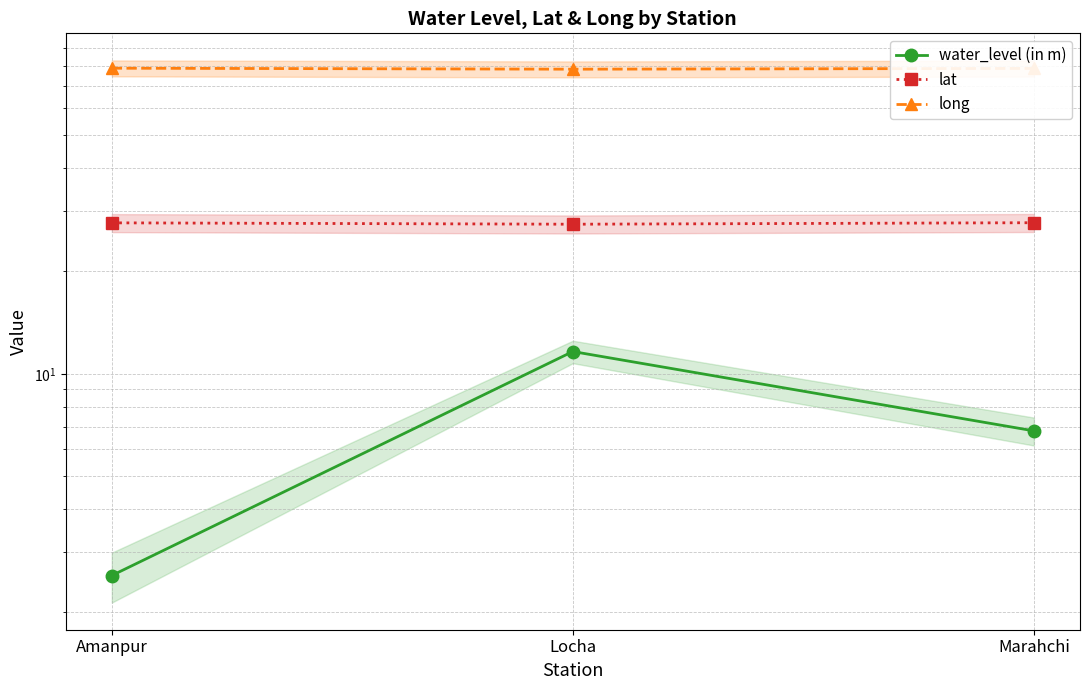

Reading left to right, what are all the values shown in this chart?

water_level (in m): Amanpur=2.6	Locha=11.6	Marahchi=6.8
lat: Amanpur=27.7	Locha=27.5	Marahchi=27.7
long: Amanpur=78.7	Locha=78.2	Marahchi=78.6